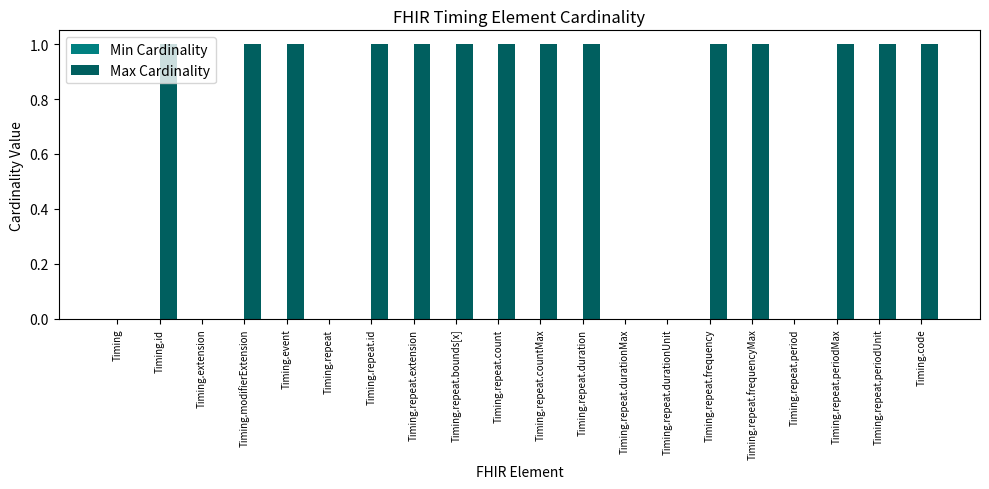

The value at Timing.repeat.periodUnit is 1. True or false?

True